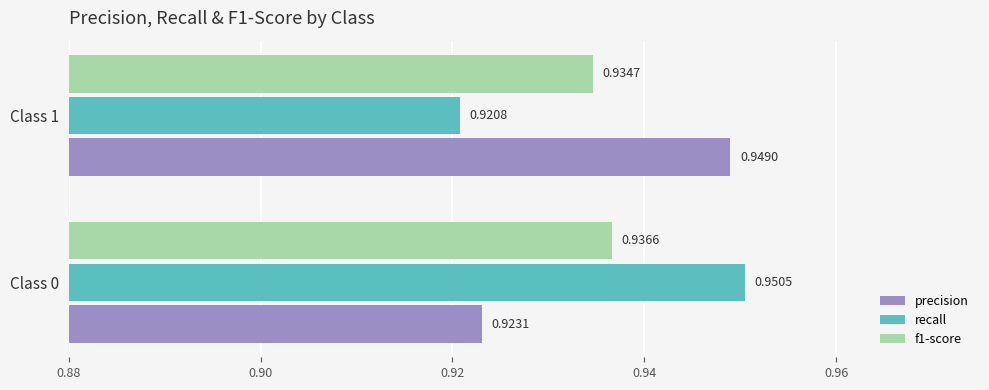

List the labels in order of f1-score value, largest first.

Class 0, Class 1